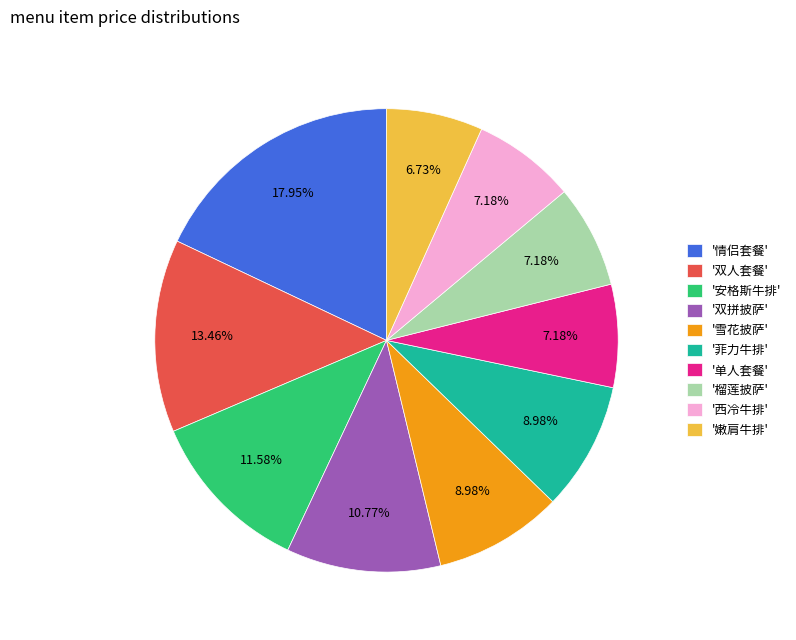

Is '情侣套餐' the majority of the pie?

No